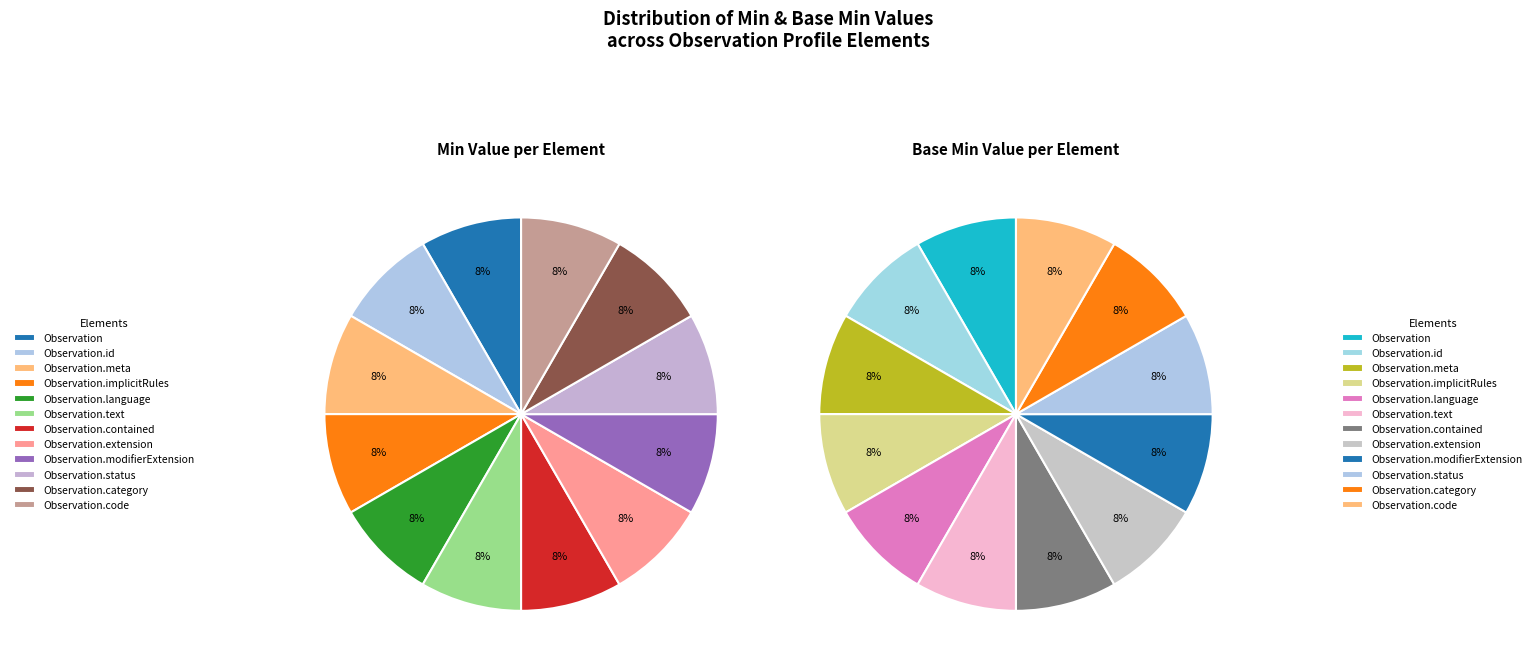

Is it true that Observation.id is 7% of the pie?

False